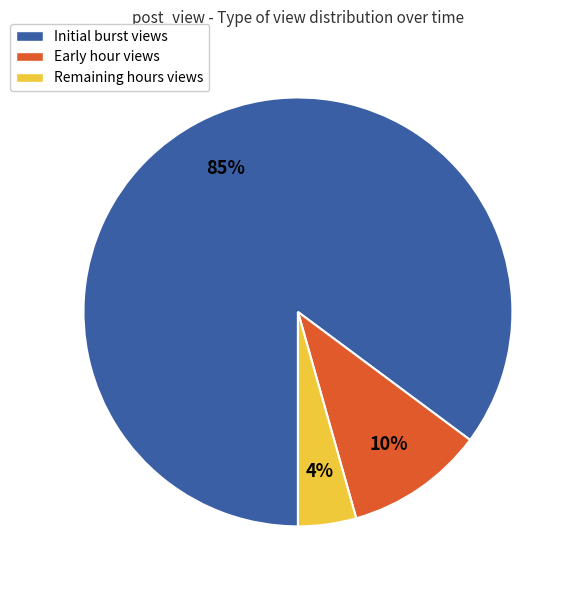

Between Remaining hours views and Initial burst views, which is larger?

Initial burst views